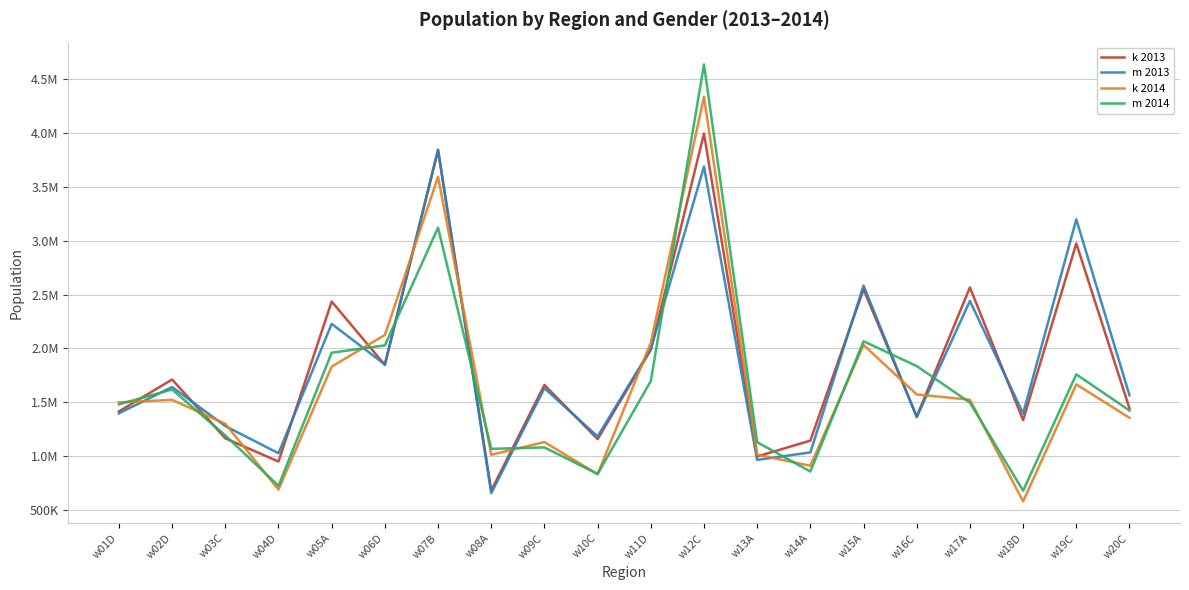

True or false: k 2014 and k 2013 cross at least once.

True